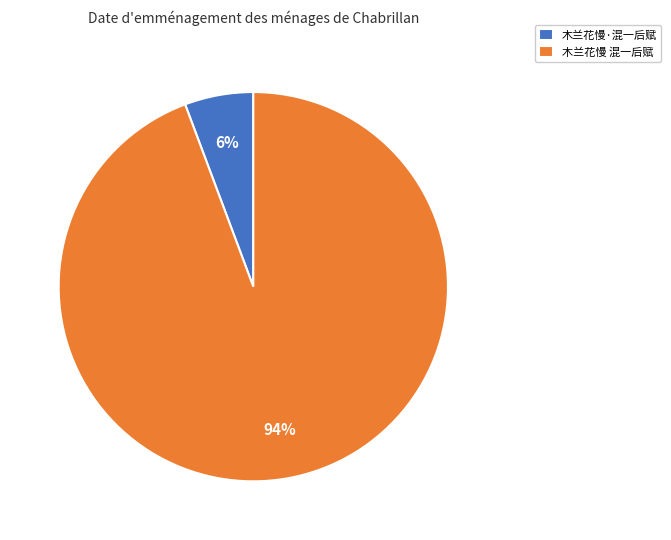

How many segments does this pie chart have?

2